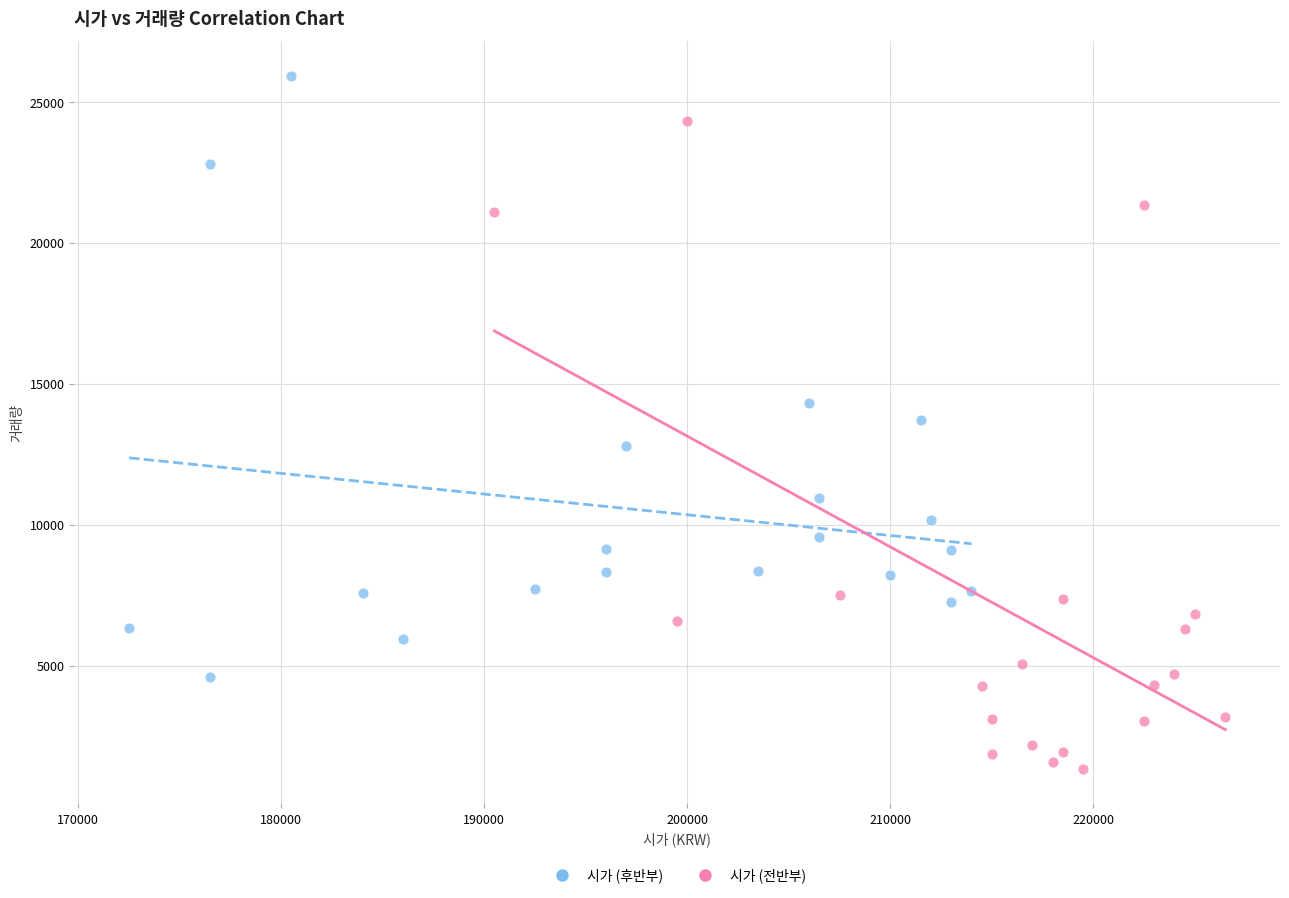

Which series has the largest Y range (max minus min)?

시가 (전반부)